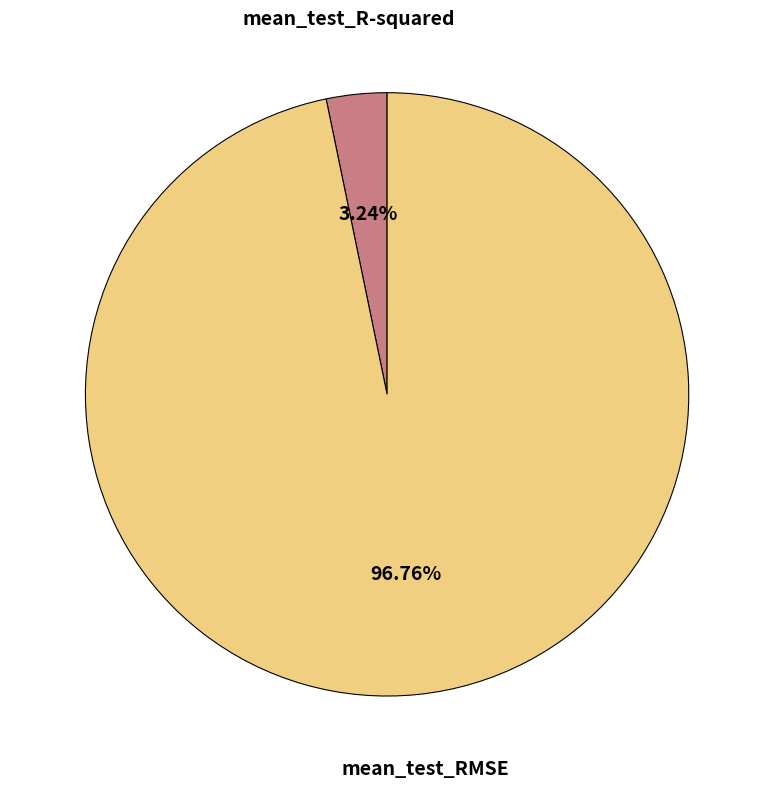

How much of the chart is everything except mean_test_R-squared?

96.8%